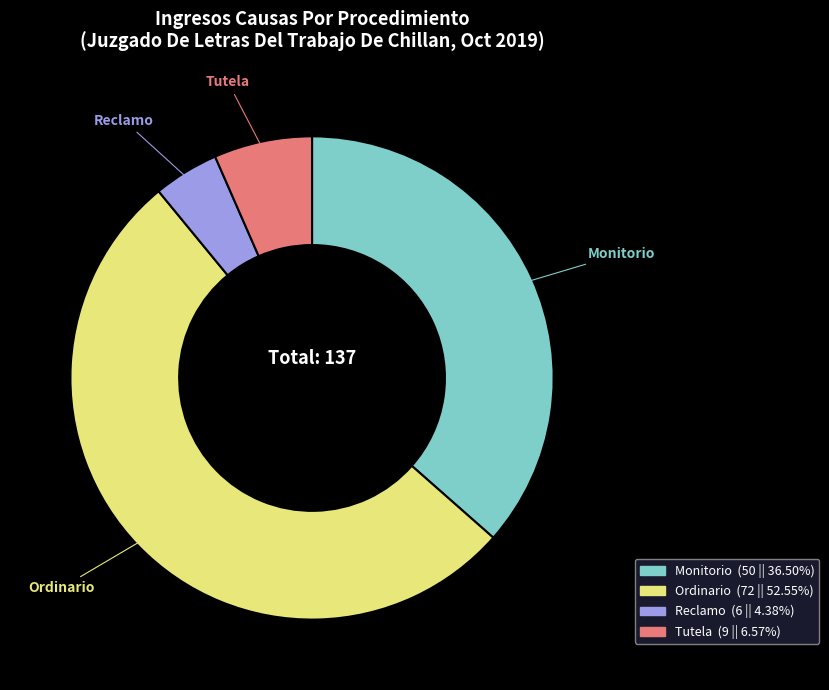

Is there any slice that represents more than half of the pie?

Yes